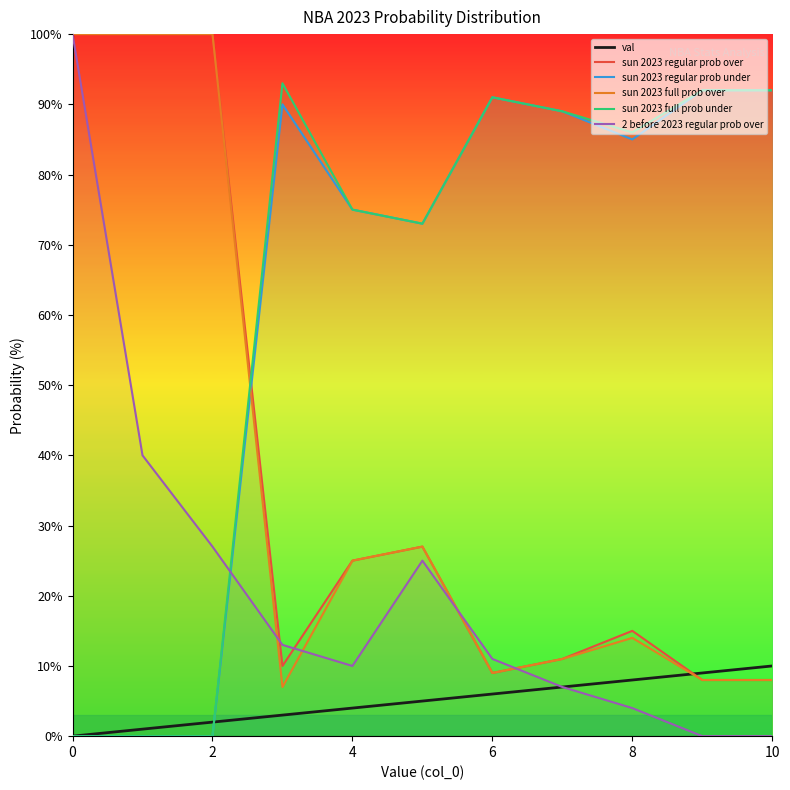

How many lines are shown in the chart?

6